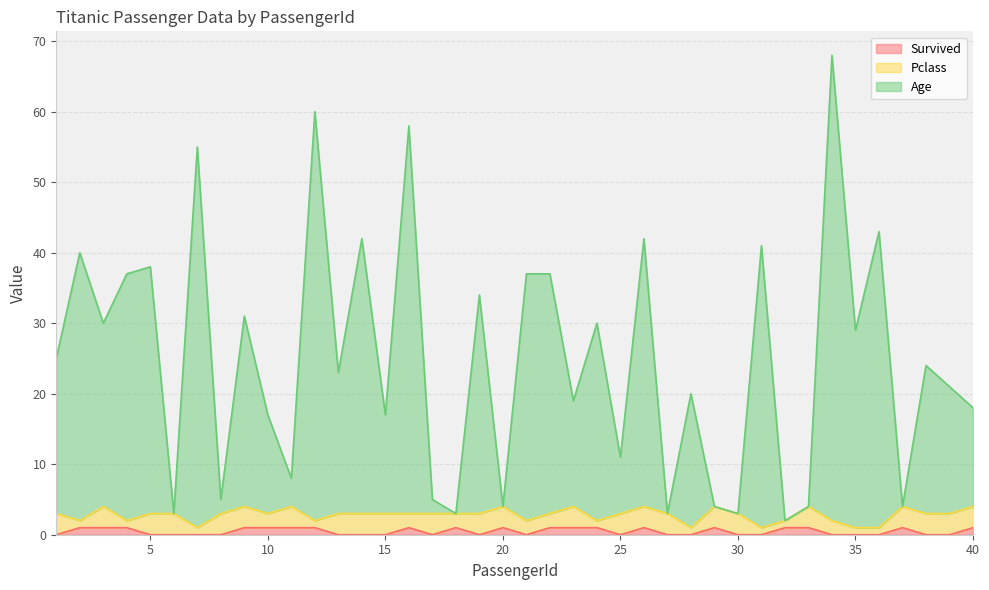

What is the average value of the Age series?

25